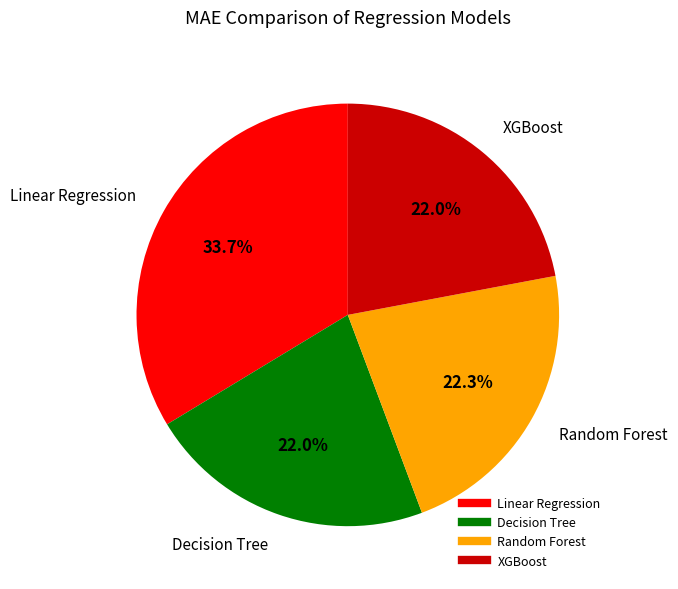

How many segments does this pie chart have?

4